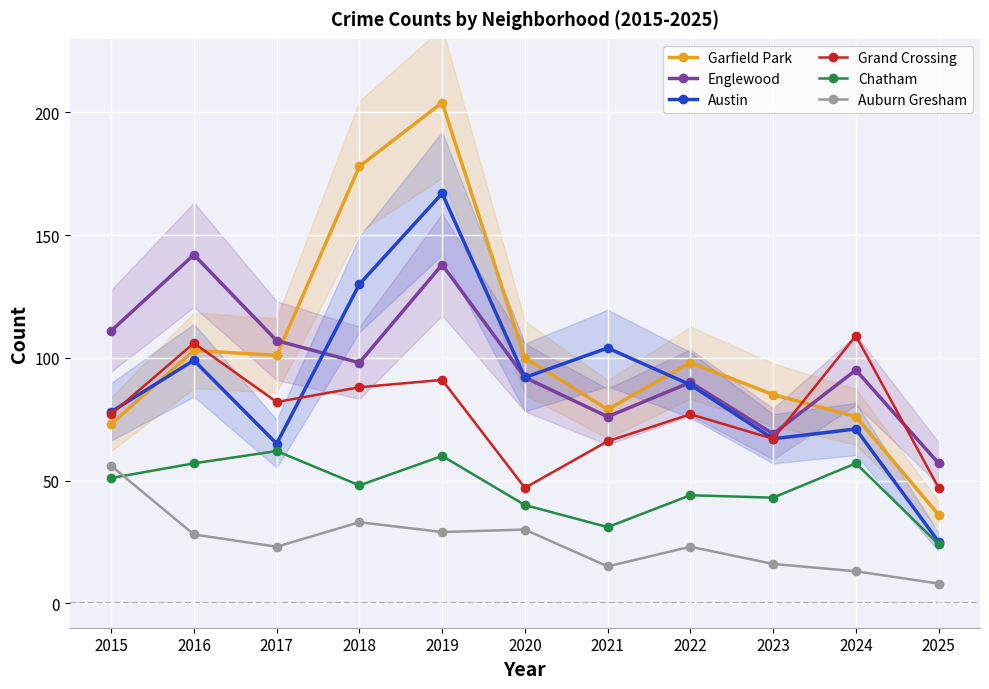

True or false: Chatham has a value of 42 at 2025.

False